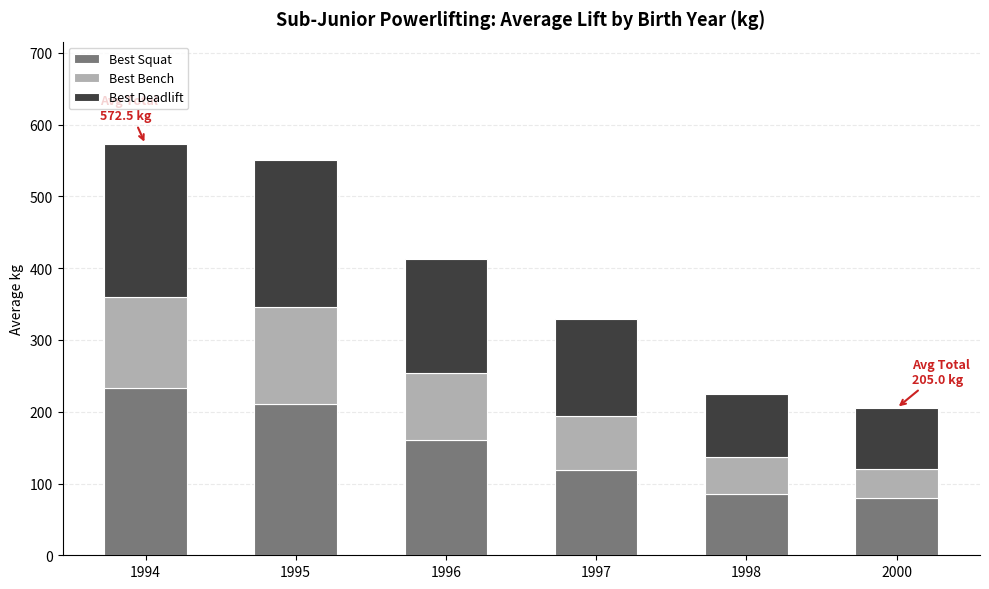

What is the minimum value for Best Squat?

80.0